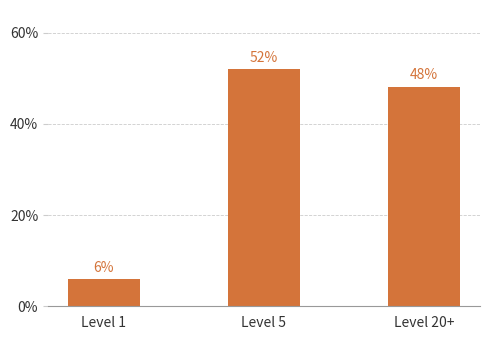

Does the chart contain stacked bars?

No